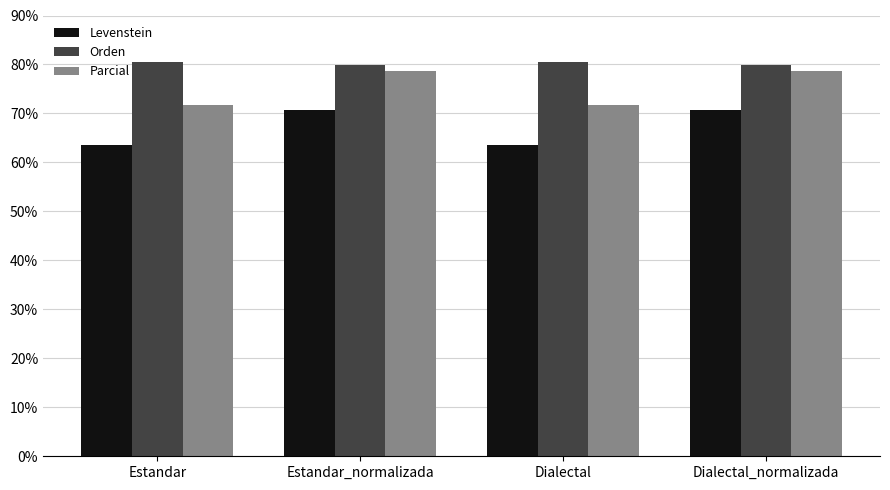

What is the minimum value shown in the chart?

63.6